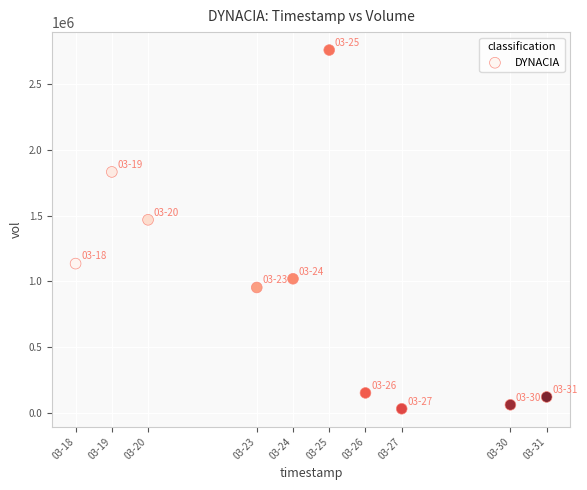

What Y value in the scatter plot is closest to 1394500?

1467600